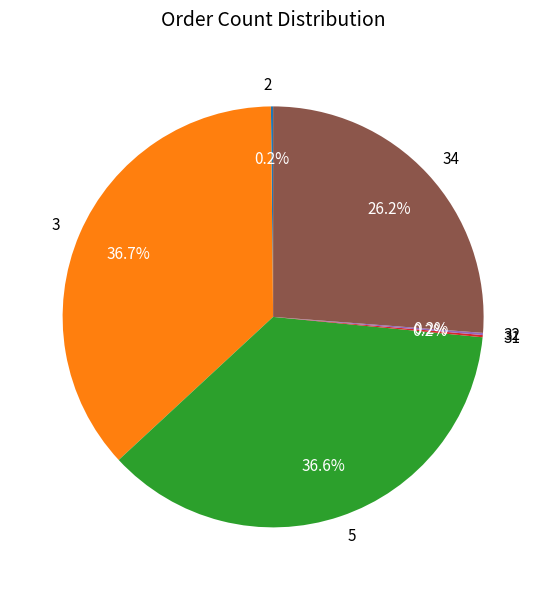

Is the sum of 5 and 34 greater than half?

Yes